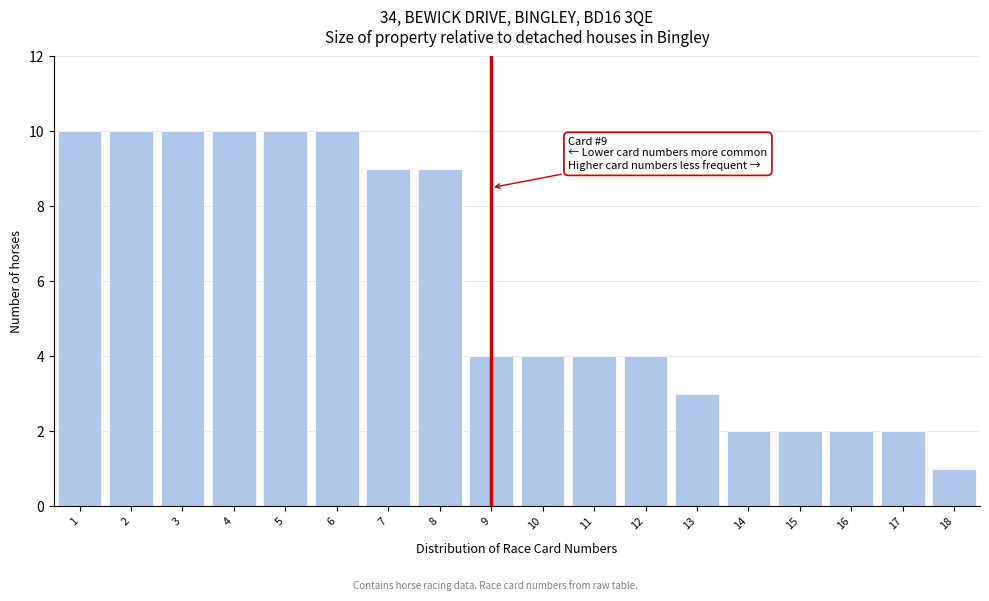

Reading left to right, what are all the values shown in this chart?

1=10	2=10	3=10	4=10	5=10	6=10	7=9	8=9	9=4	10=4	11=4	12=4	13=3	14=2	15=2	16=2	17=2	18=1